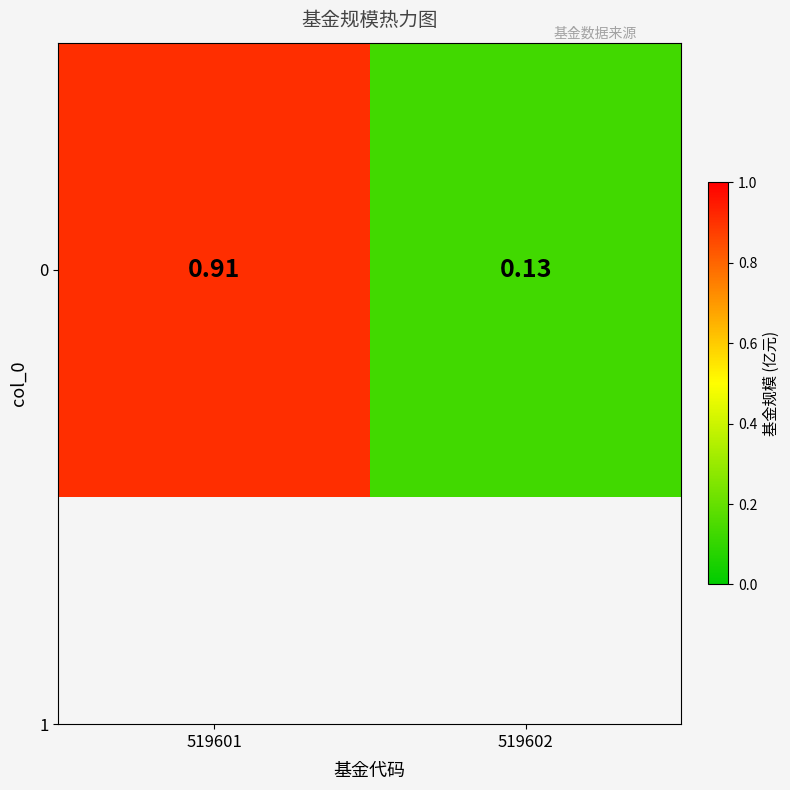

At which category does the chart reach its peak across all series?

519601